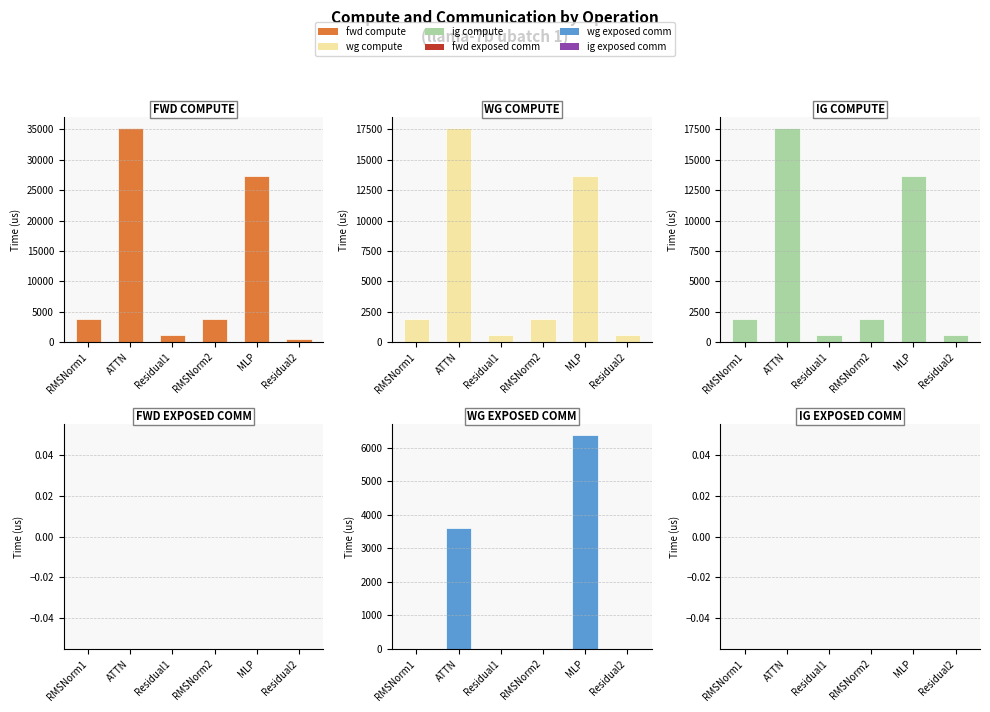

What is the difference between the second highest and minimum values in the wg compute series?

13152.4